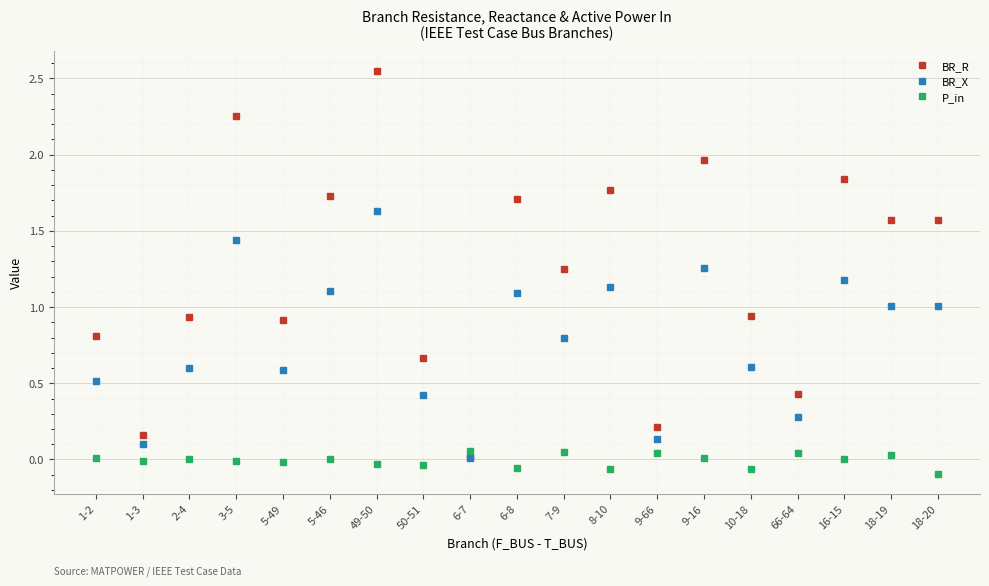

Which label corresponds to the largest value in the chart?

49-50